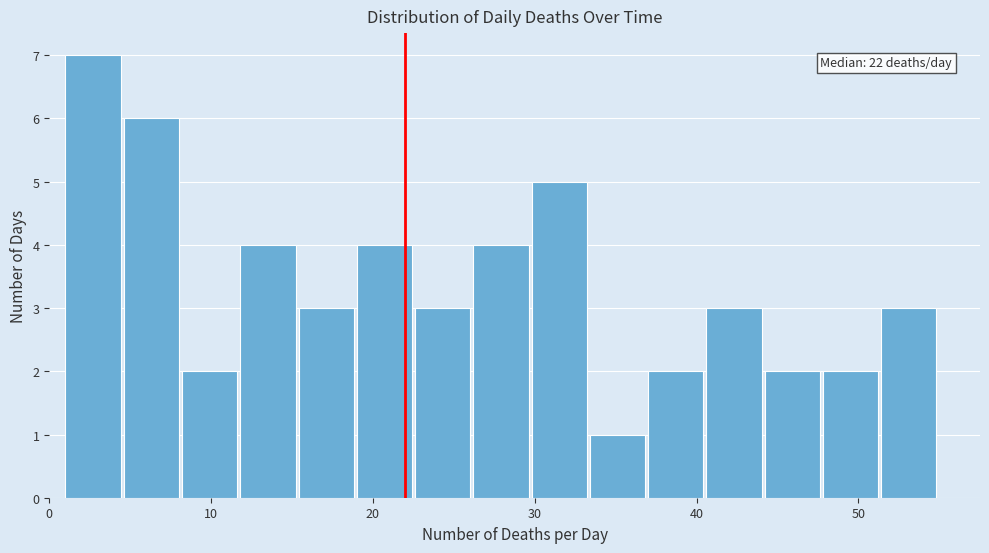

Read against the x-axis, roughly where is the centre of the tallest bar?

3